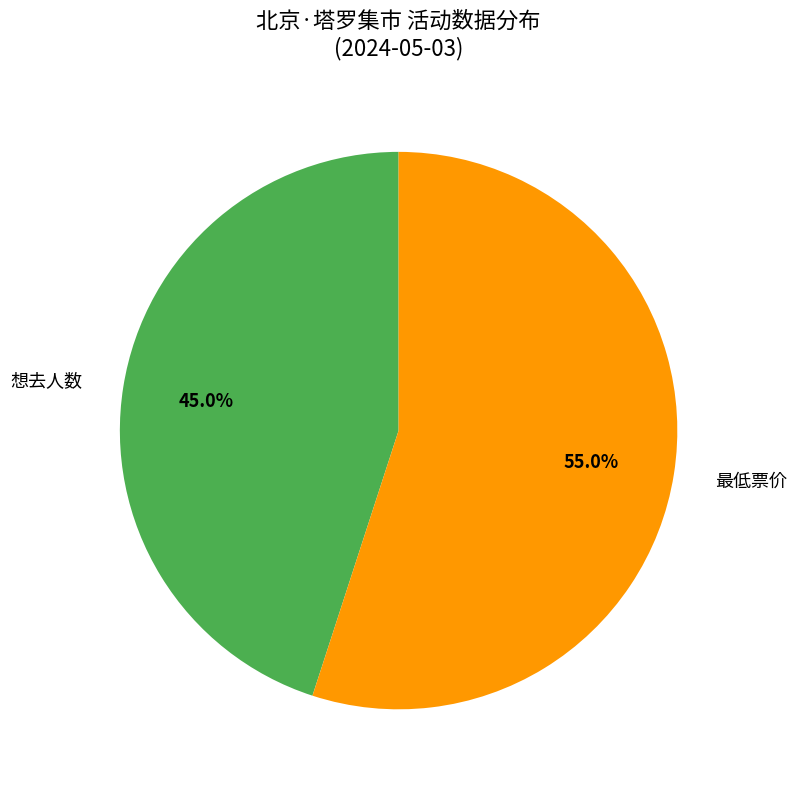

To the nearest percent, what portion does 想去人数 represent?

45%